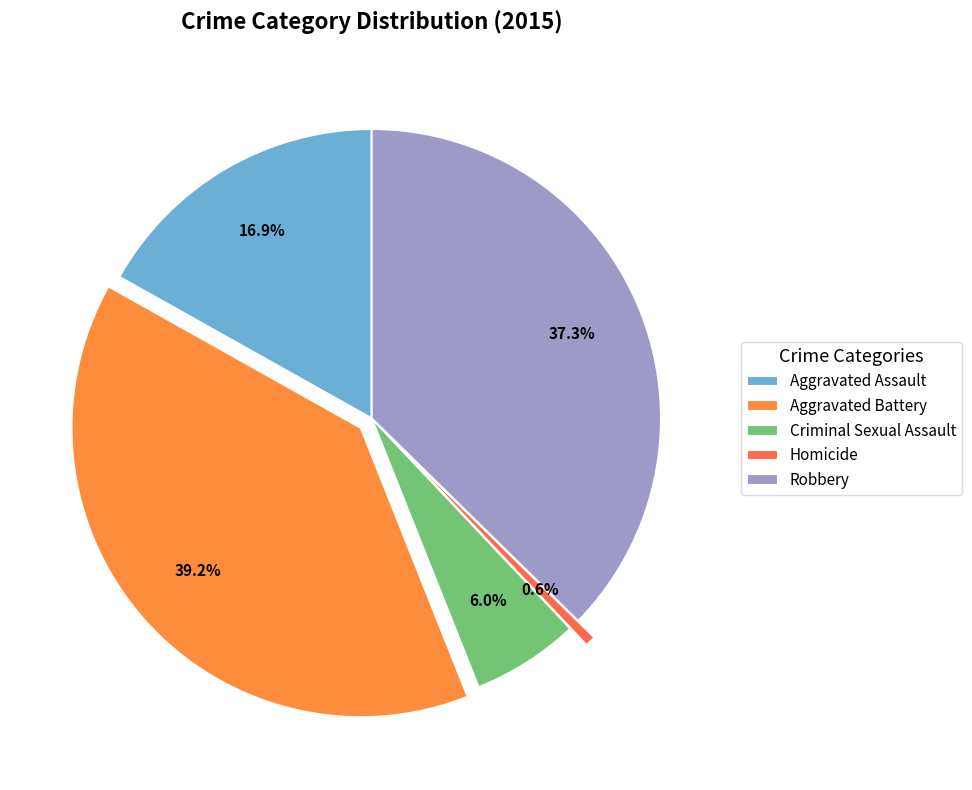

Rank the categories by value from highest to lowest.

Aggravated Battery, Robbery, Aggravated Assault, Criminal Sexual Assault, Homicide